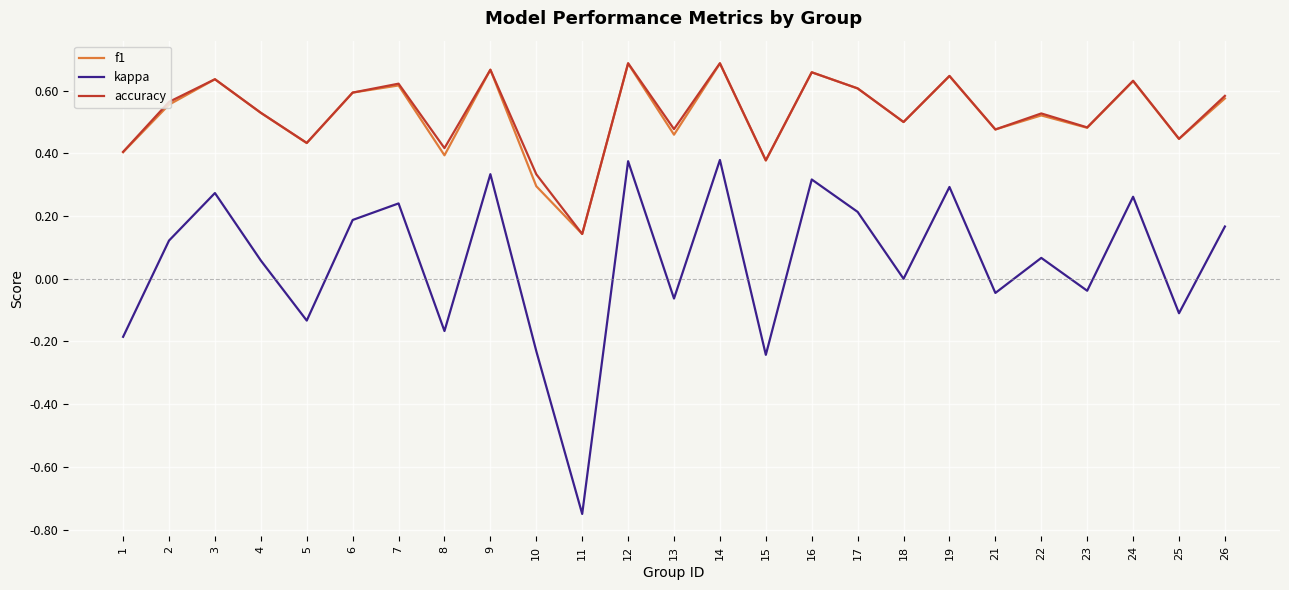

True or false: kappa and f1 cross at least once.

False